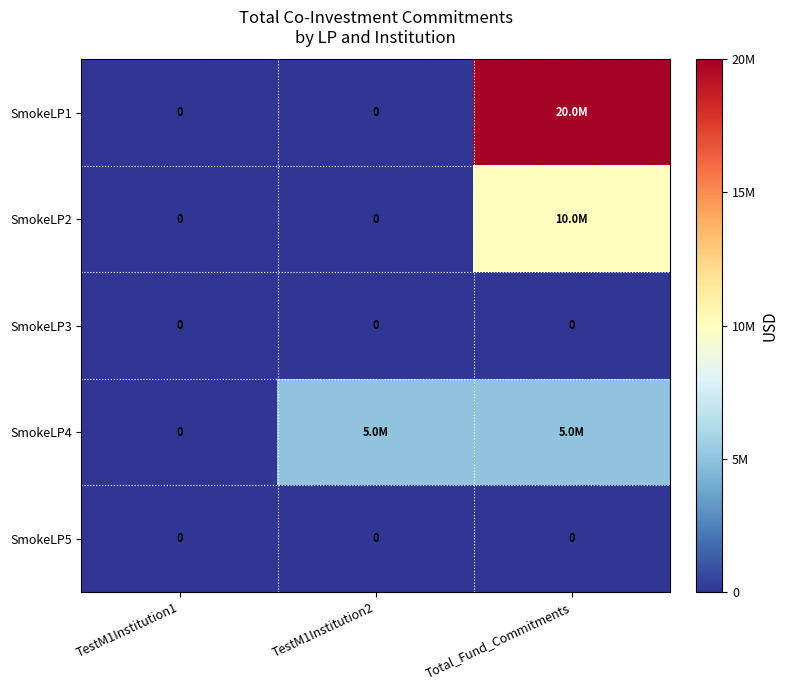

How many series are shown in this chart?

5